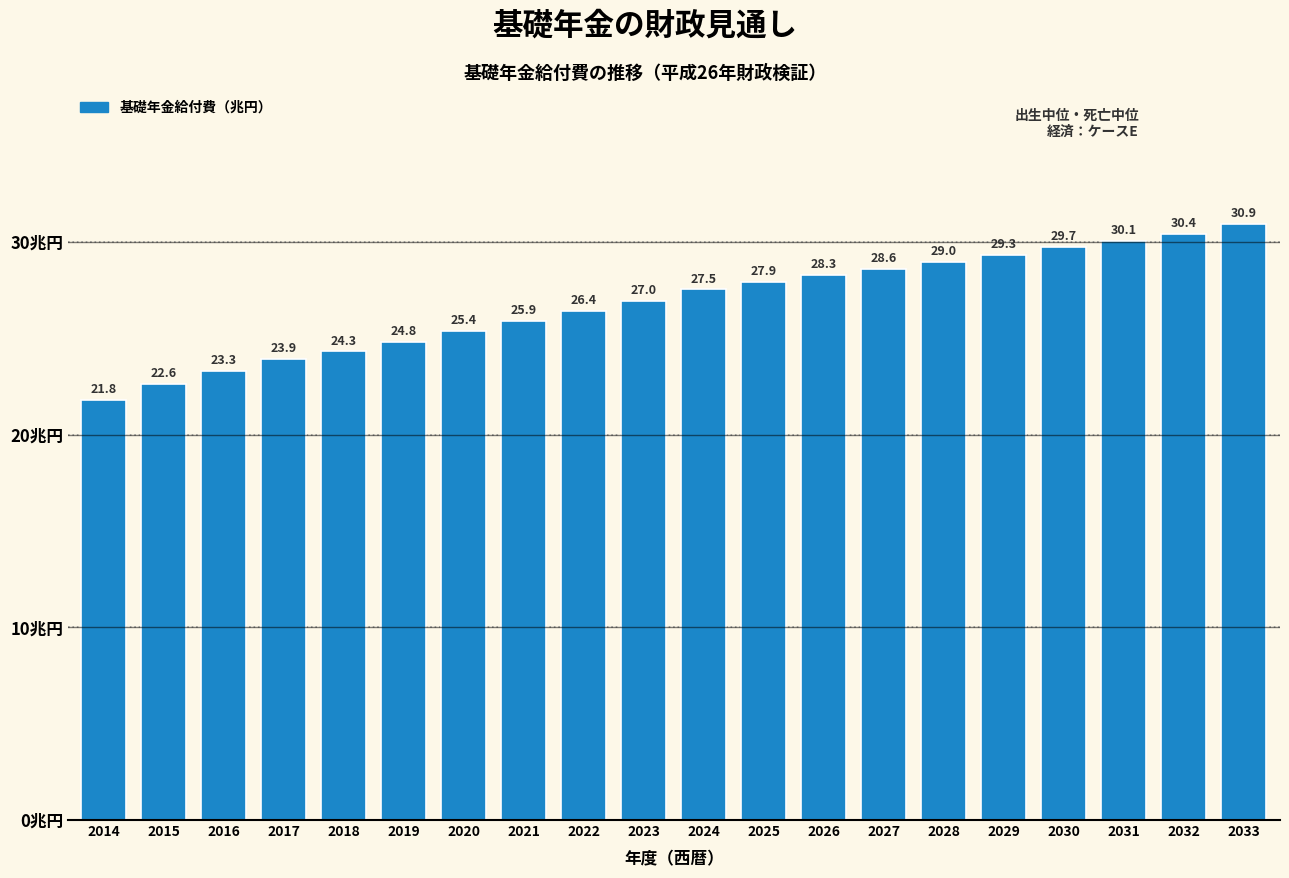

Reading right to left, list all the values displayed in this chart.

30.9	30.4	30.1	29.7	29.3	29.0	28.6	28.3	27.9	27.5	27.0	26.4	25.9	25.4	24.8	24.3	23.9	23.3	22.6	21.8